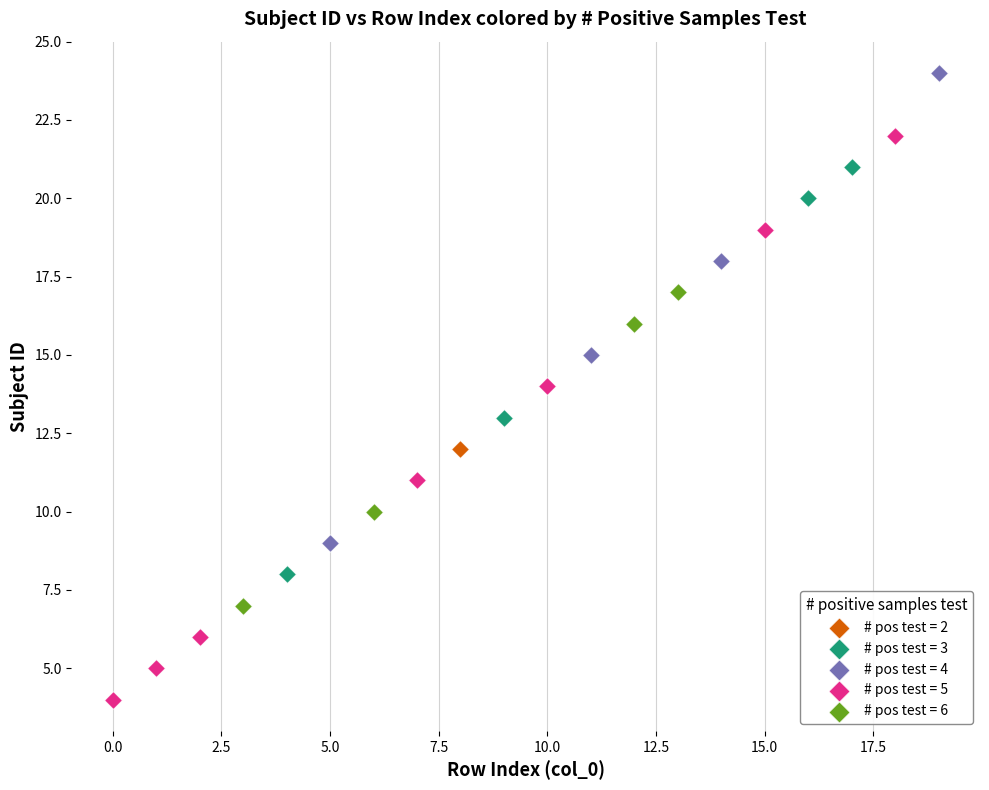

Which series contains the lowest Y value?

# pos test = 5